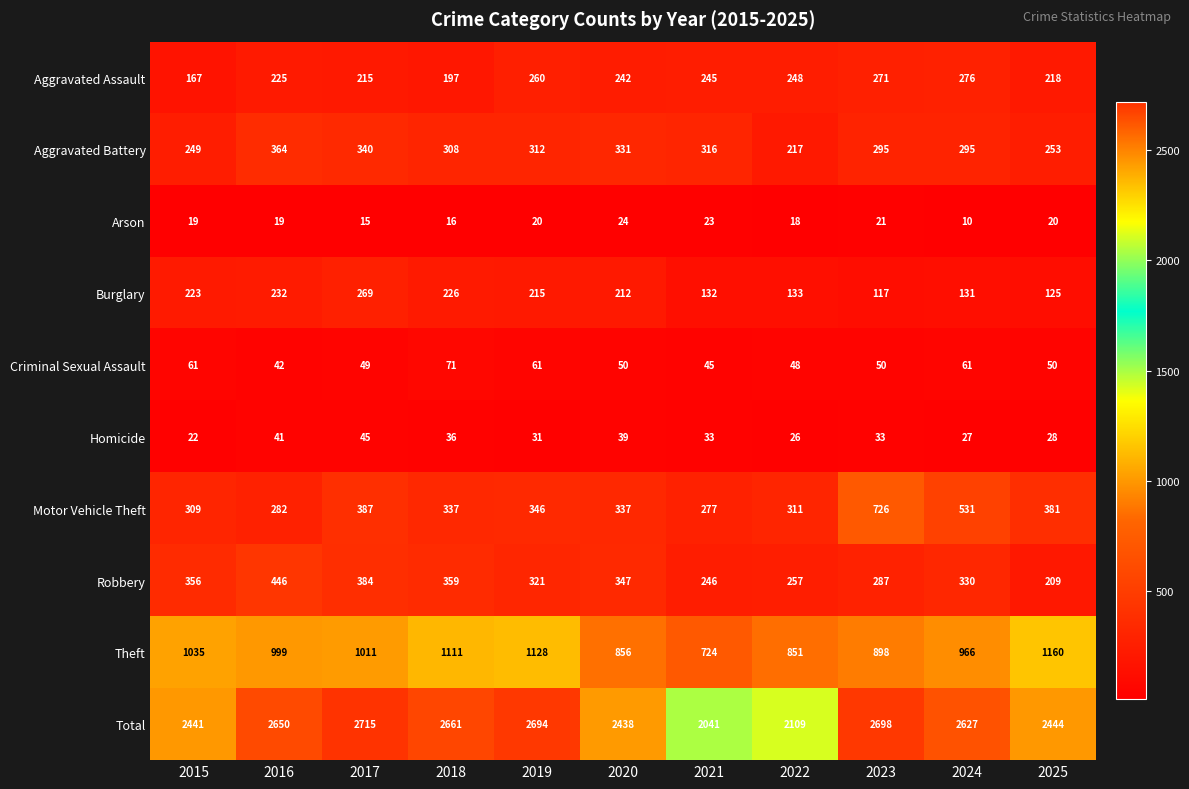

Which series has the widest spread of values?

Total